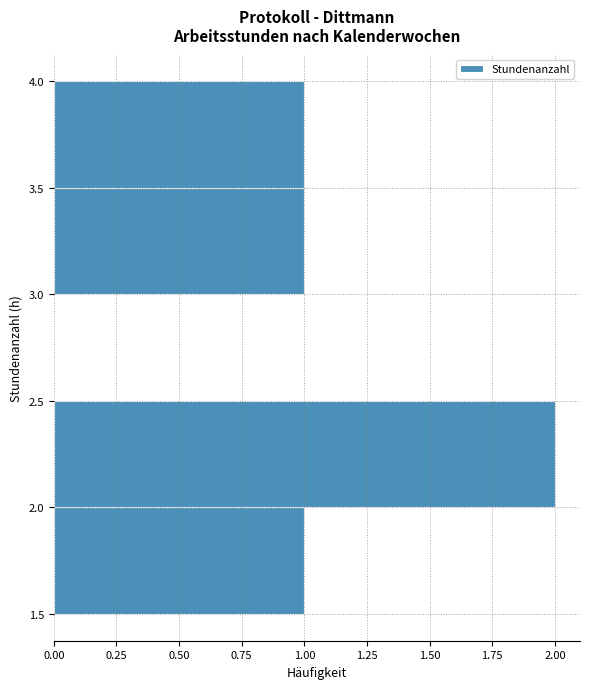

How long is the bar that spans 3.0 to 3.5 on the y-axis? The values are not printed on the chart, so give them approximately, as read against the axis.

1